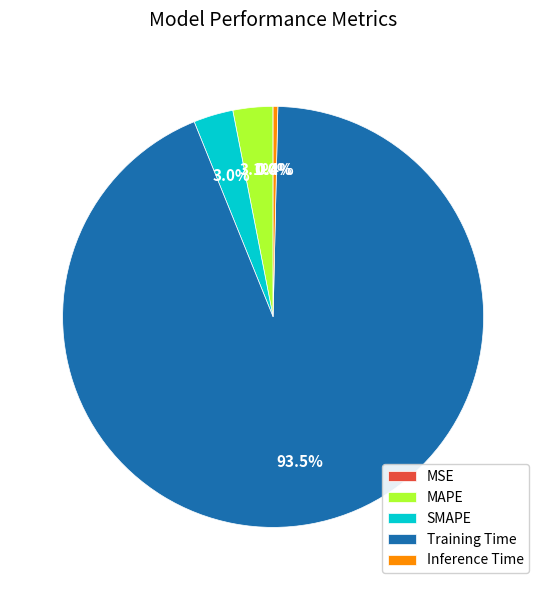

Which has a higher value, Training Time or MAPE?

Training Time